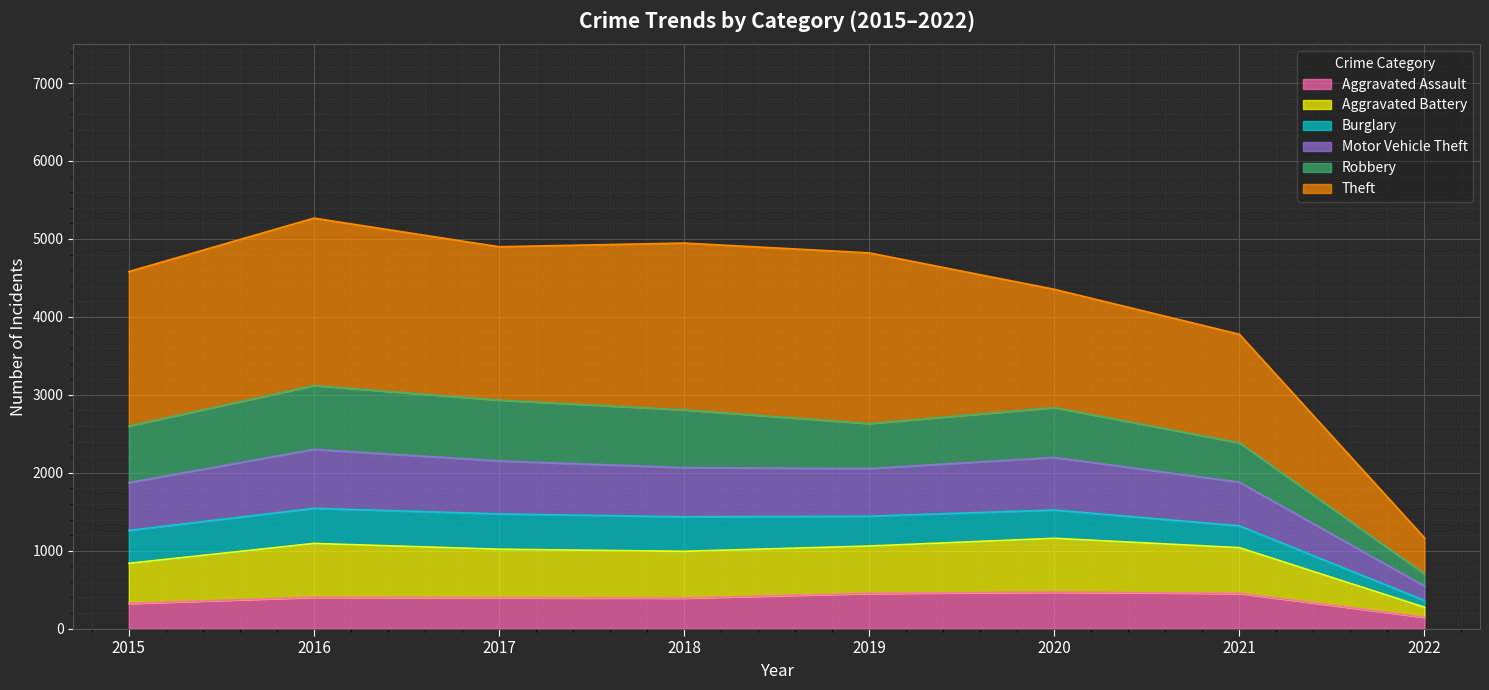

How many interior local peaks does the Aggravated Battery series have?

2